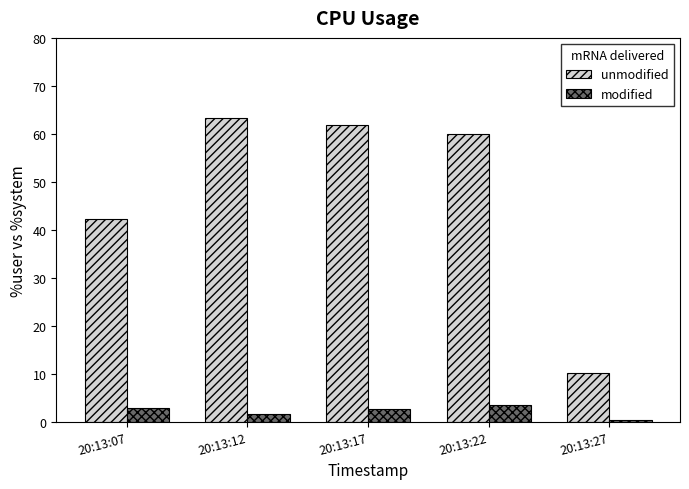

Does the chart contain stacked bars?

No